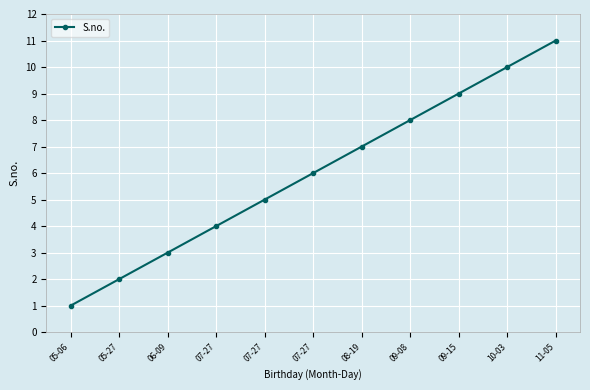

At which category does the chart reach its minimum across all series?

05-06